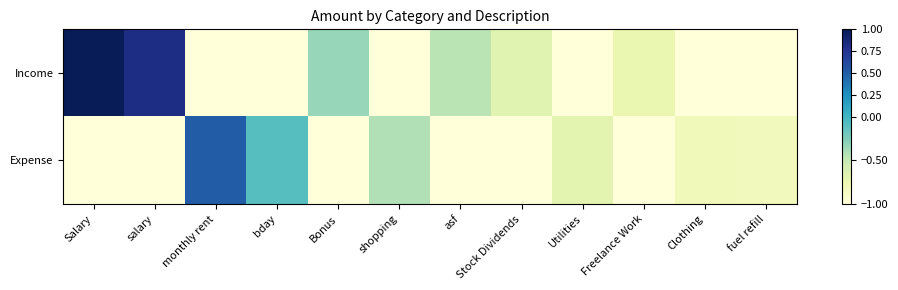

At which category is the sum across all series the highest?

Salary